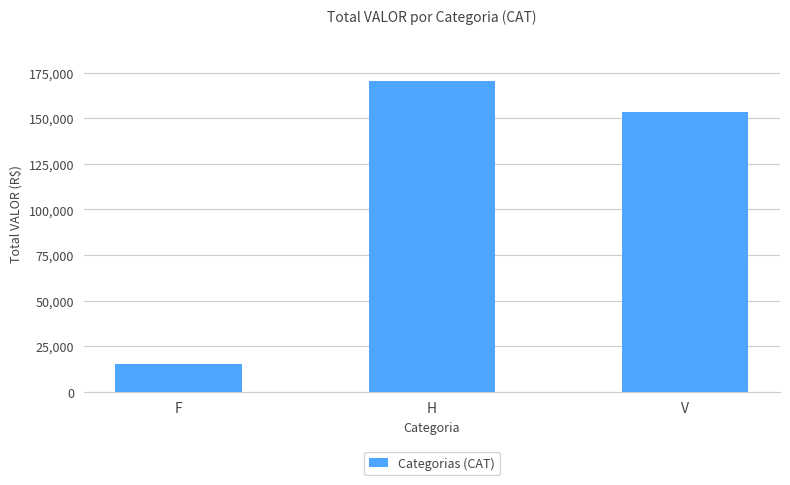

What is the sum of the values at F and H?

185461